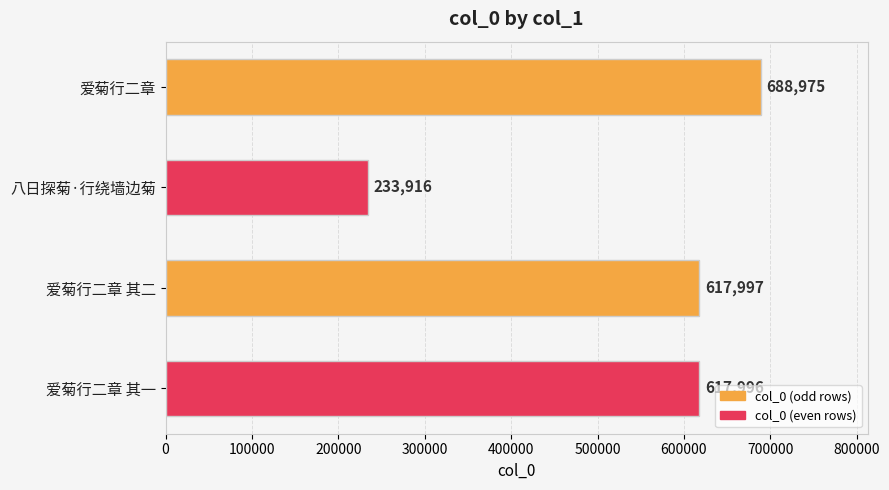

Reading top to bottom, extract all data points from this chart.

爱菊行二章=688975	八日探菊·行绕墙边菊=233916	爱菊行二章 其二=617997	爱菊行二章 其一=617996